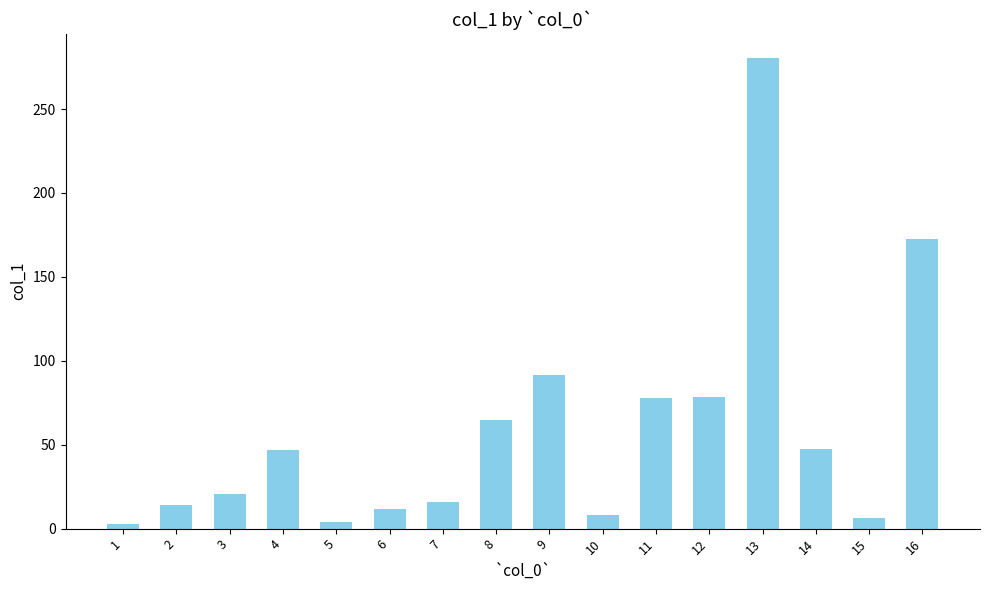

Is it true that the value at 9 is 30.9?

False